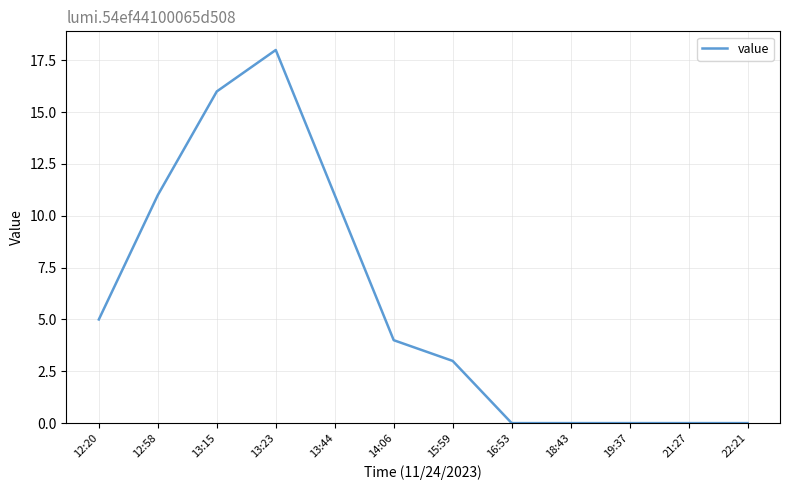

How many lines are shown in the chart?

1